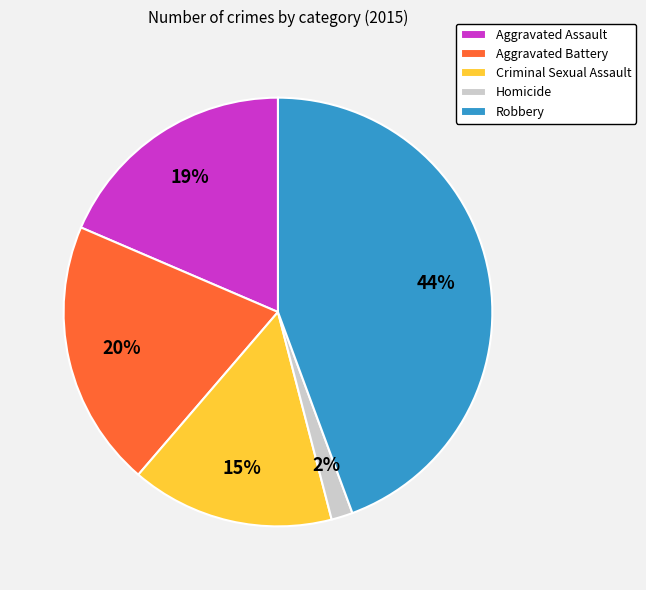

What percentage is the Criminal Sexual Assault slice, to the nearest percent?

15%